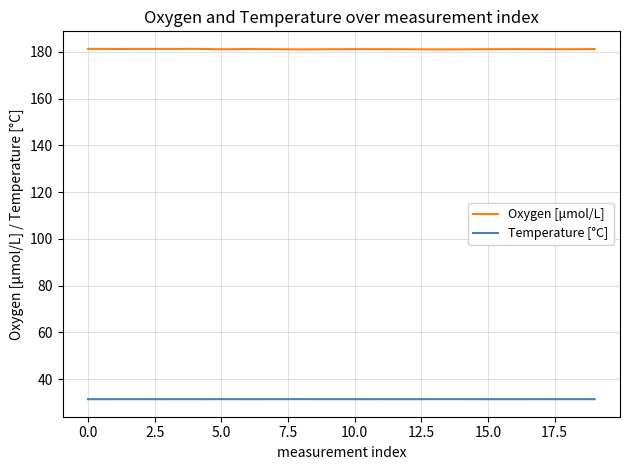

What is the maximum value for Temperature [°C]?

31.4